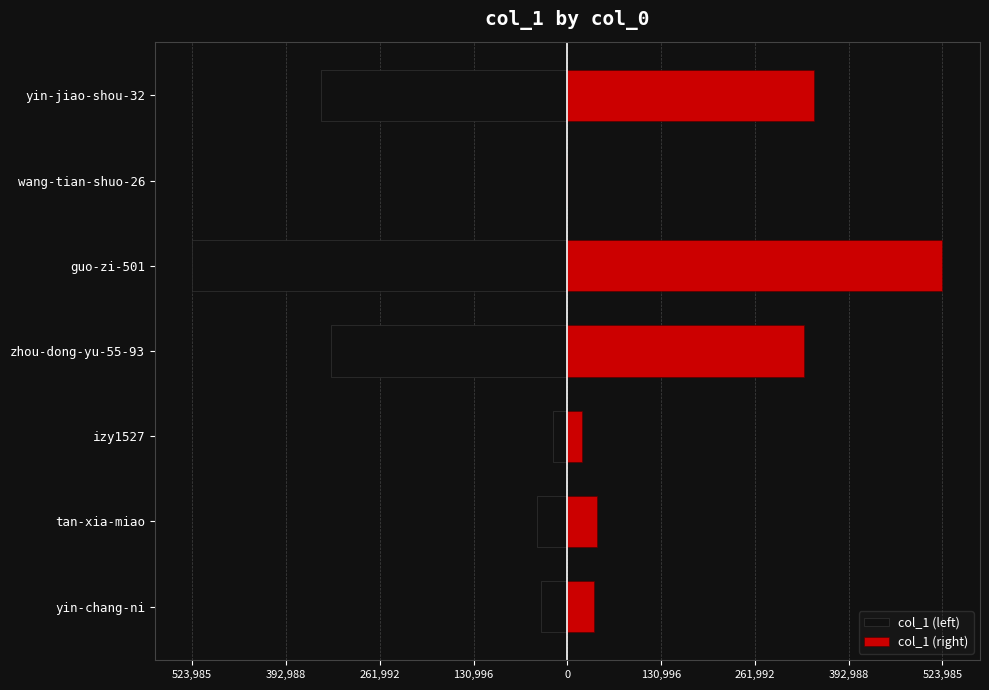

How many bars are there in total?

14